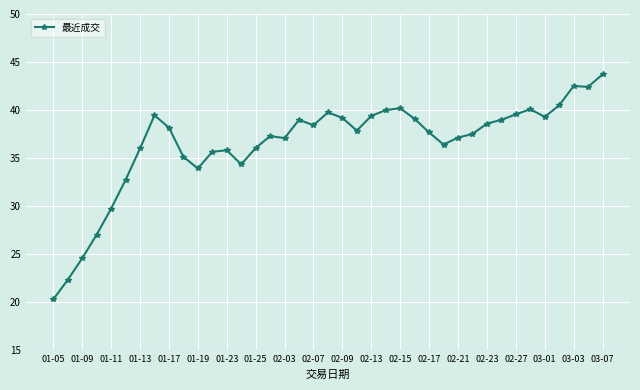

What is the value of the 18th point from the left?

39.0